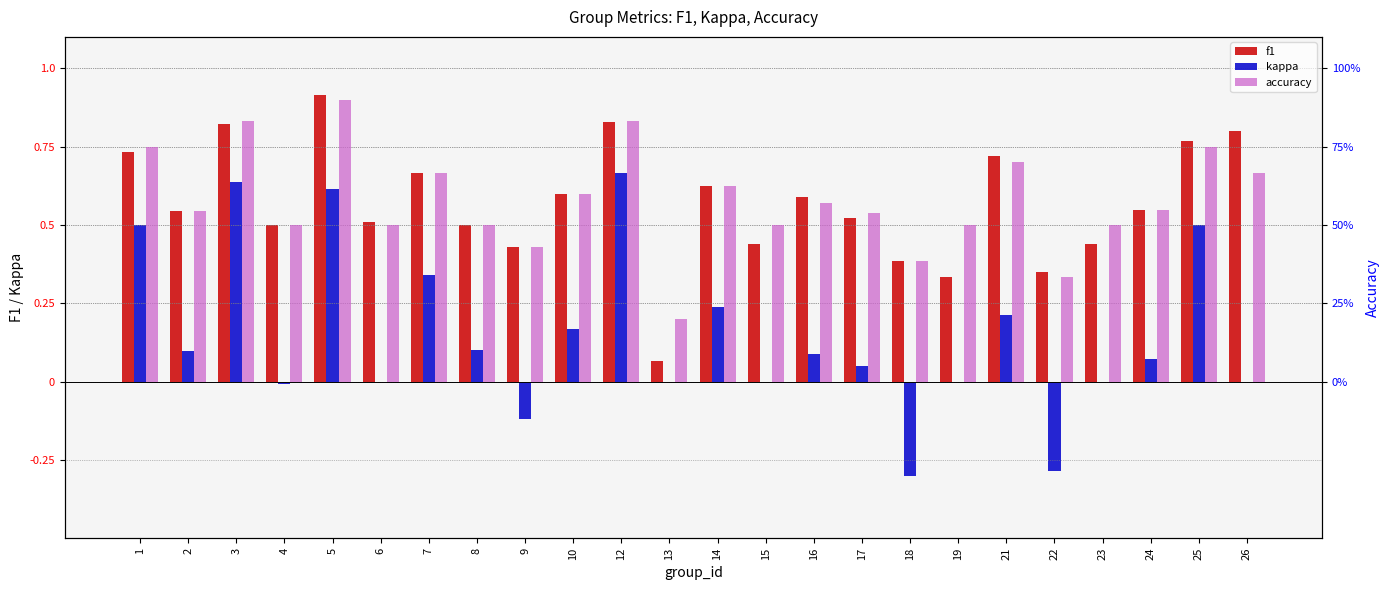

Which series has the largest total across all categories?

accuracy